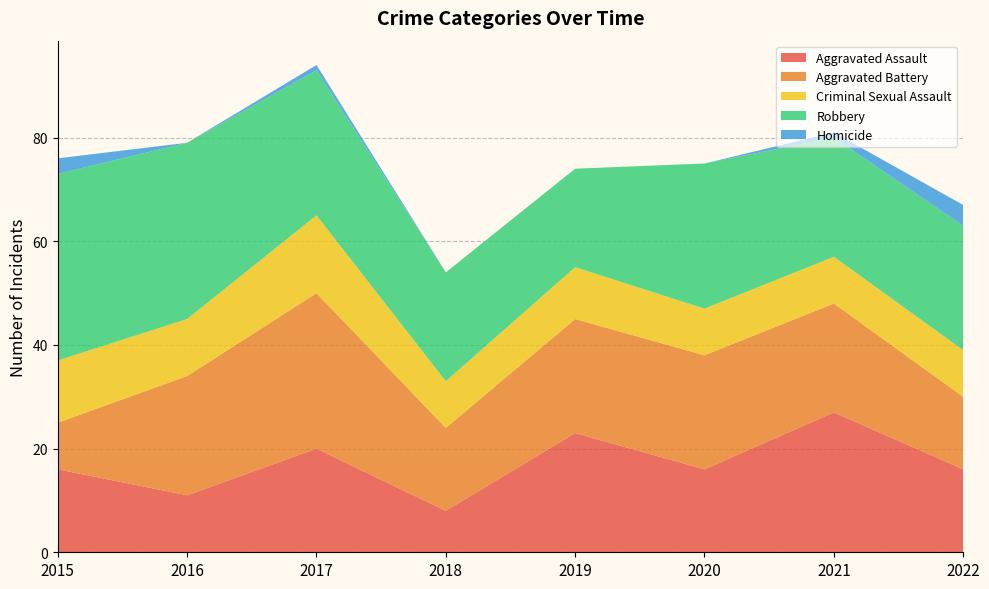

Reading left to right, list all the values displayed in this chart.

Aggravated Assault: 2015=16	2016=11	2017=20	2018=8	2019=23	2020=16	2021=27	2022=16
Aggravated Battery: 2015=9	2016=23	2017=30	2018=16	2019=22	2020=22	2021=21	2022=14
Criminal Sexual Assault: 2015=12	2016=11	2017=15	2018=9	2019=10	2020=9	2021=9	2022=9
Robbery: 2015=36	2016=34	2017=28	2018=21	2019=19	2020=28	2021=23	2022=24
Homicide: 2015=3	2016=0	2017=1	2018=0	2019=0	2020=0	2021=1	2022=4